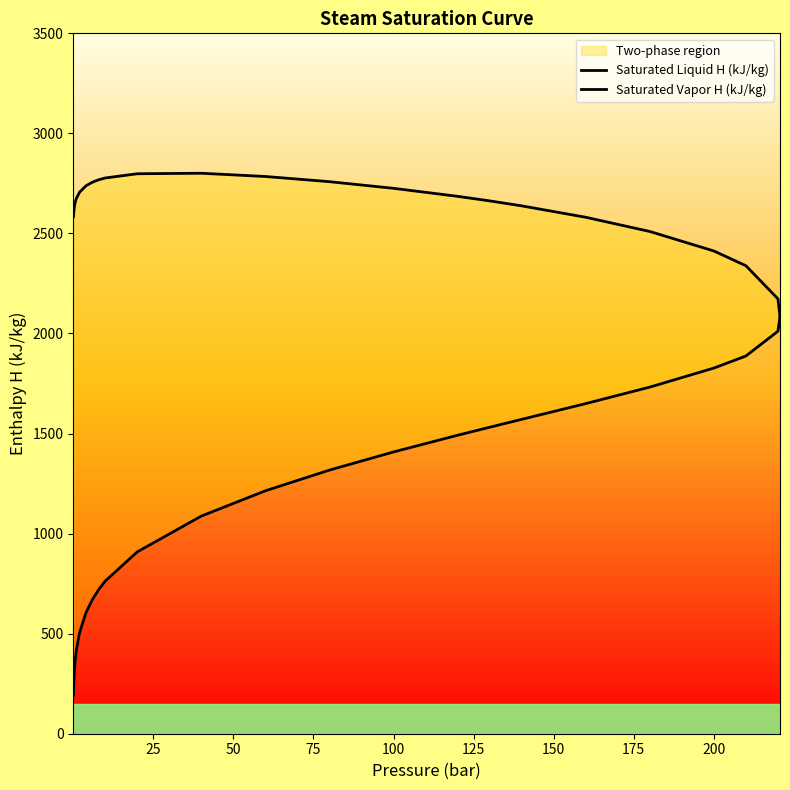

True or false: Saturated Liquid H (kJ/kg) and Saturated Vapor H (kJ/kg) intersect in this chart.

False